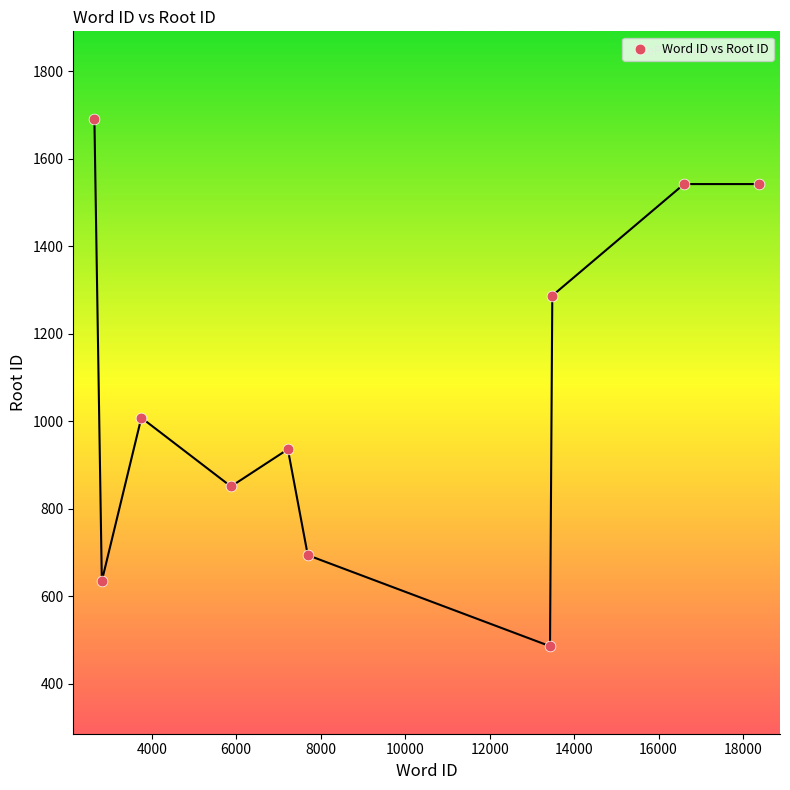

What Y value in the scatter plot is closest to 1088?

1008